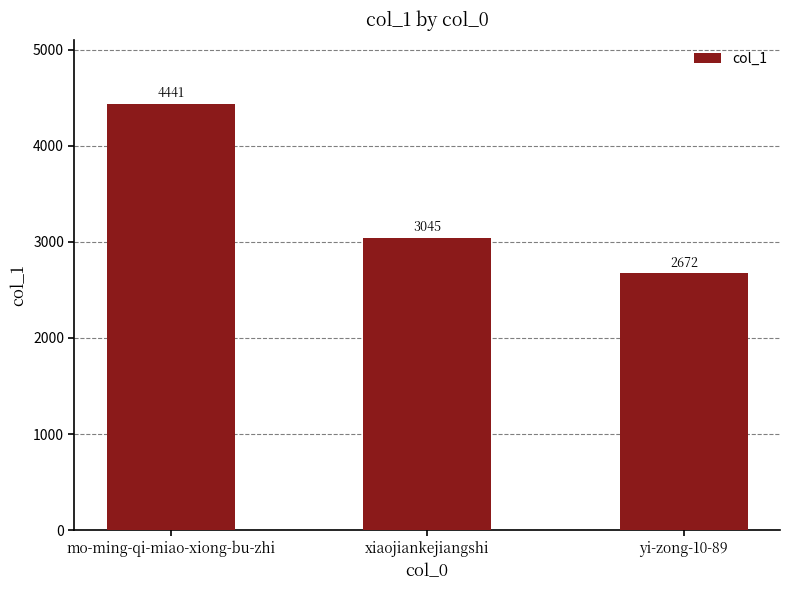

Rank the categories by value from highest to lowest.

mo-ming-qi-miao-xiong-bu-zhi, xiaojiankejiangshi, yi-zong-10-89